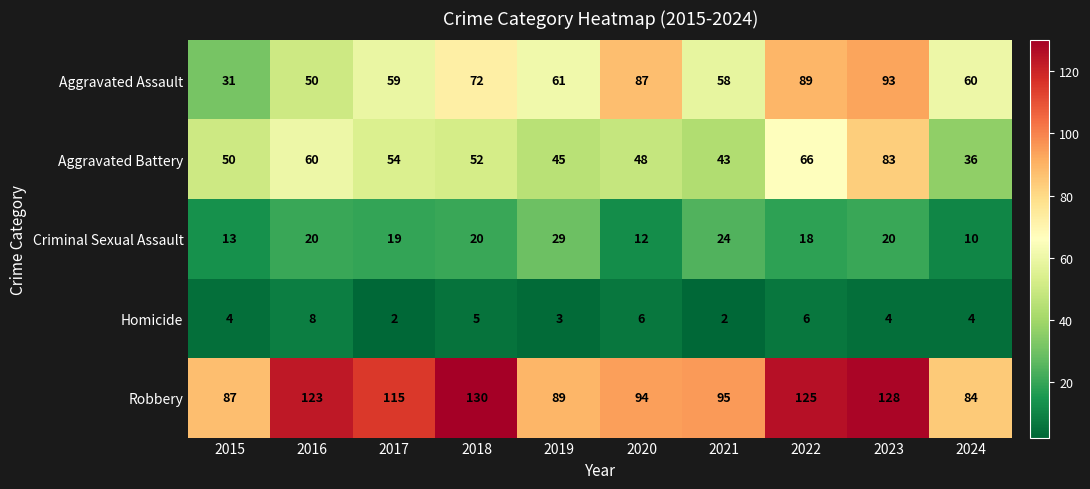

Is it true that Criminal Sexual Assault equals 29 at 2019?

True